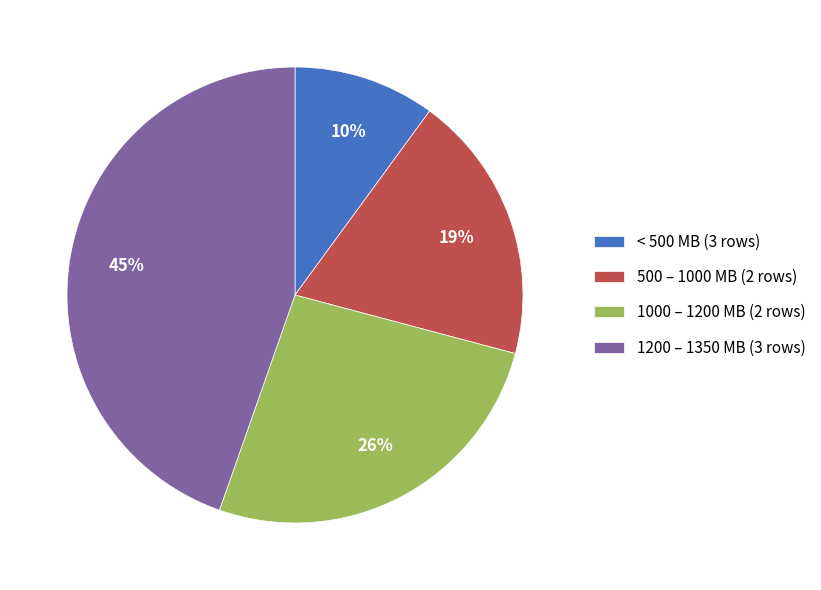

Combined, do 1000 – 1200 MB (2 rows) and < 500 MB (3 rows) account for over 50%?

No